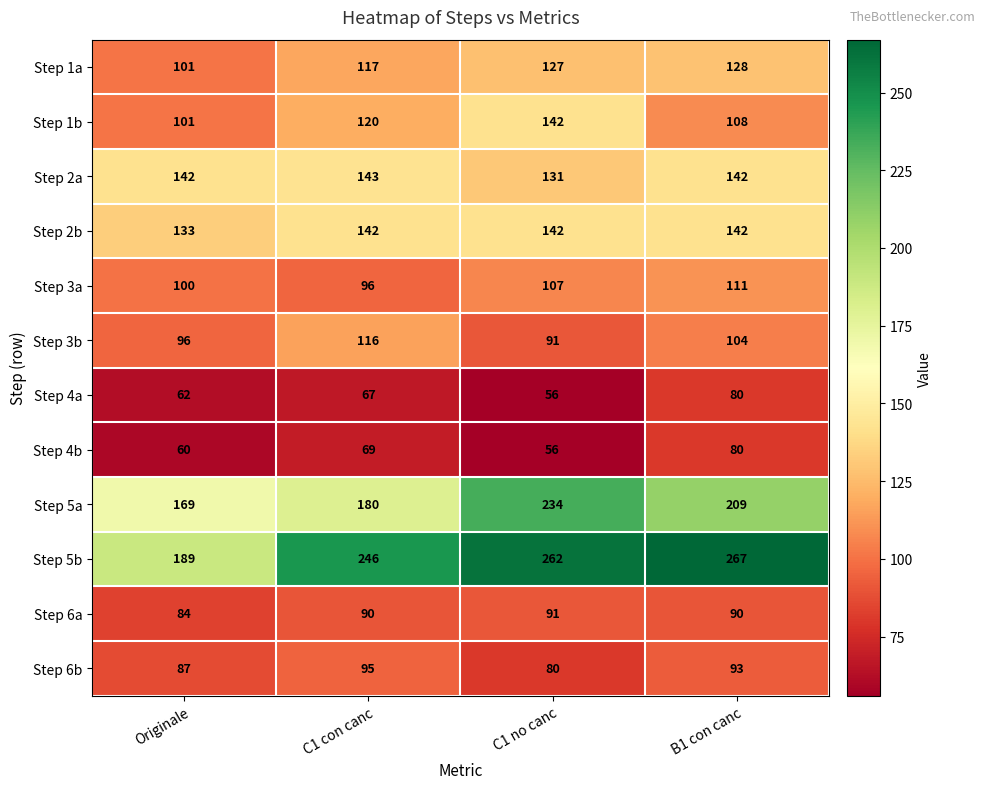

The value of Step 6a at Originale is 30. True or false?

False